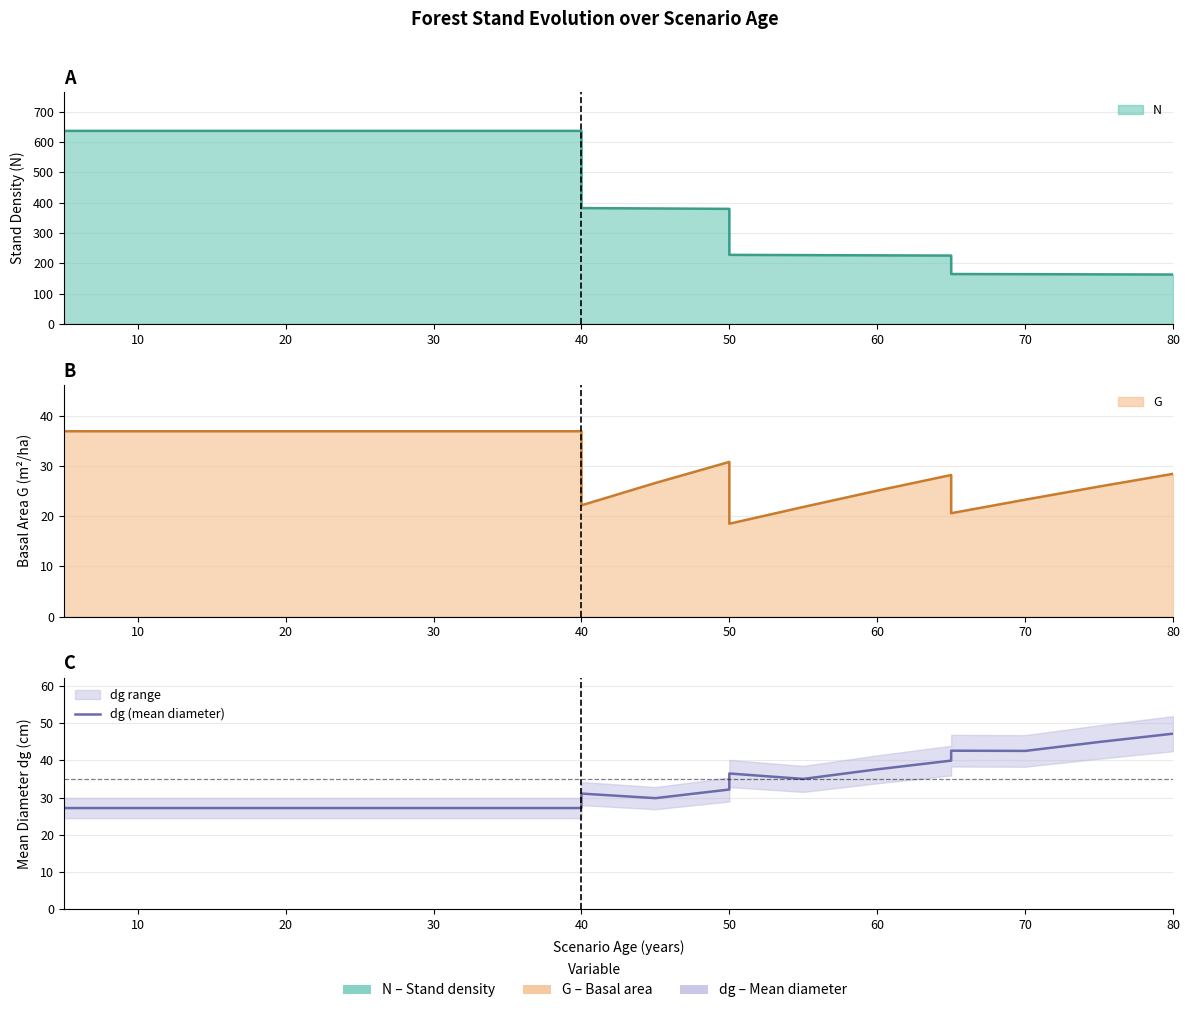

Which has a higher value, 60 or 10?

10